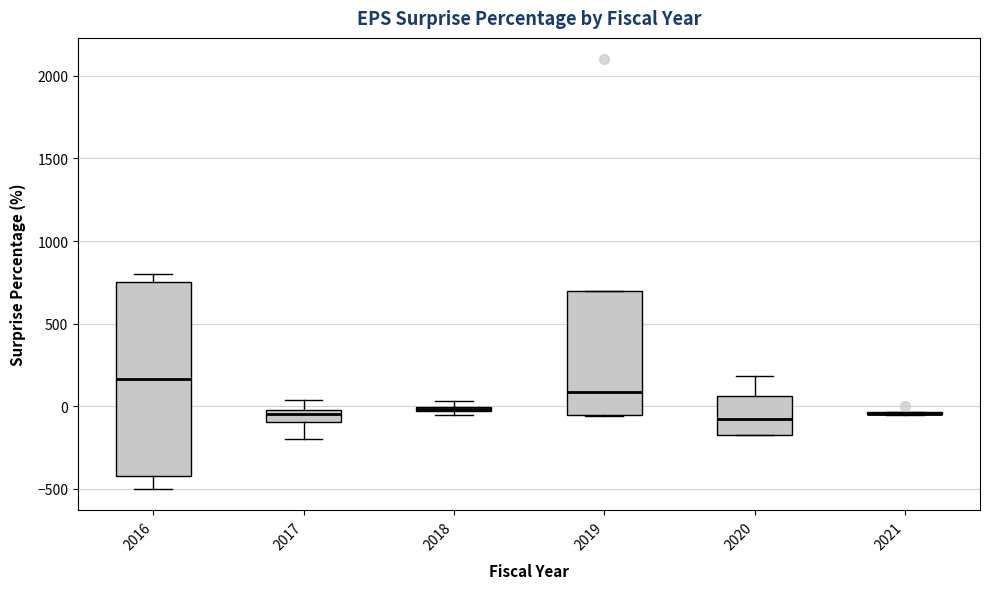

Where is the upper edge of the box at x = 2016 on the y-axis? The values are not printed on the chart, so give them approximately, as read against the axis.

750